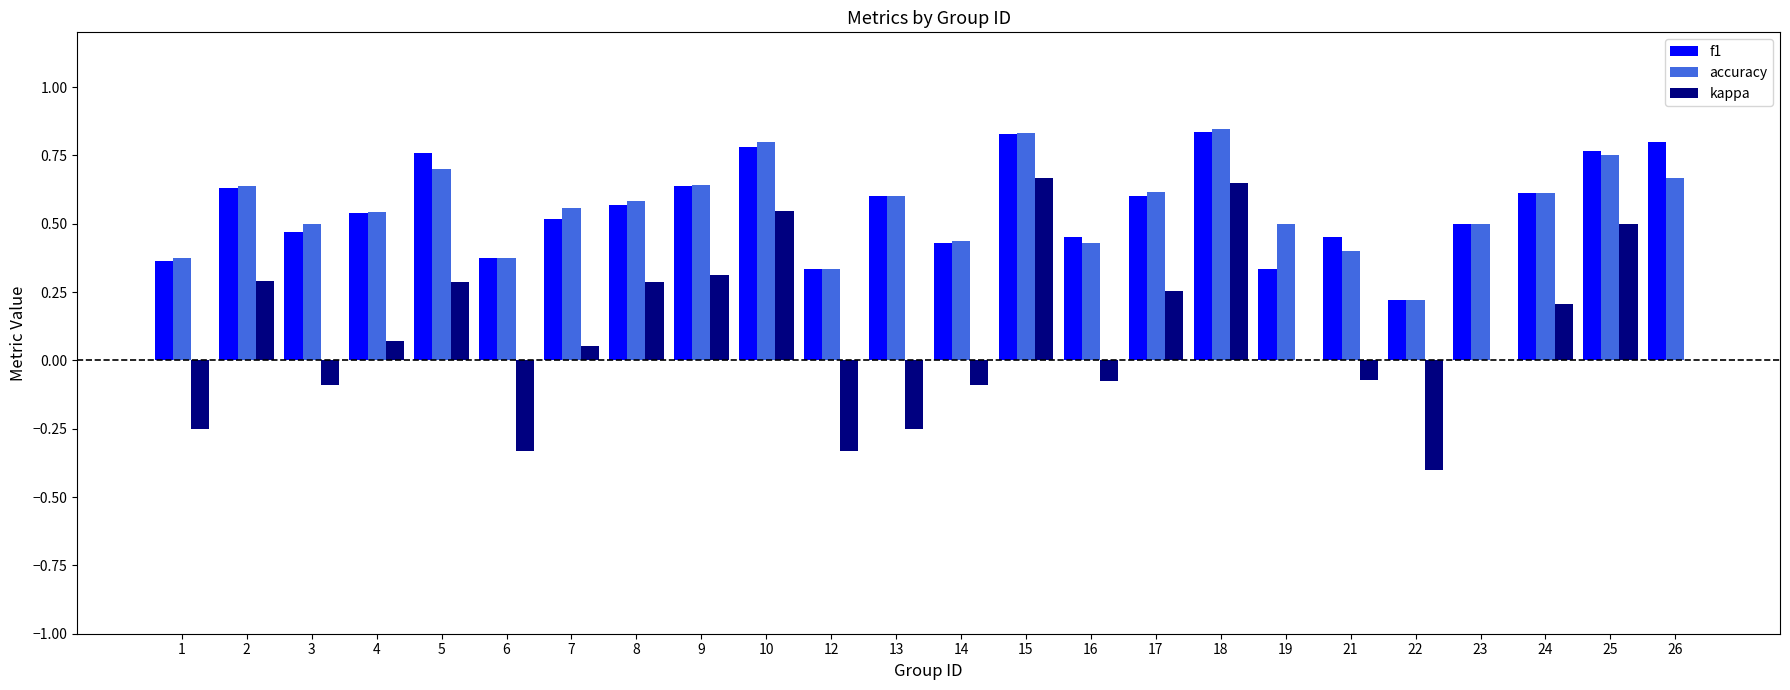

Is the value of kappa at 7 greater than the value of accuracy at 9?

No